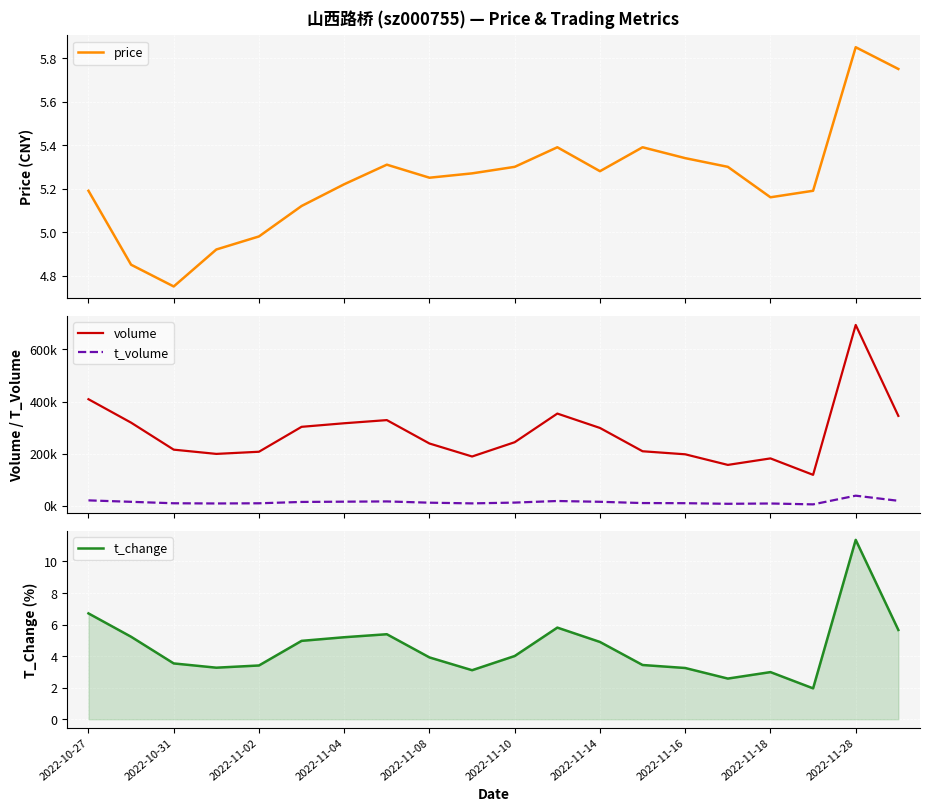

At which label does t_change reach its peak?

2022-11-28